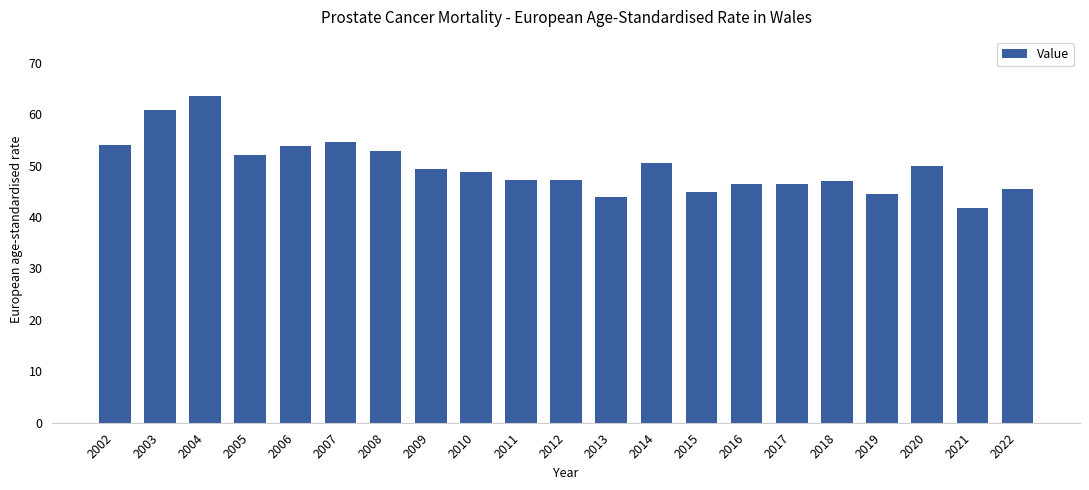

At which label is the value closest to 52?

2005